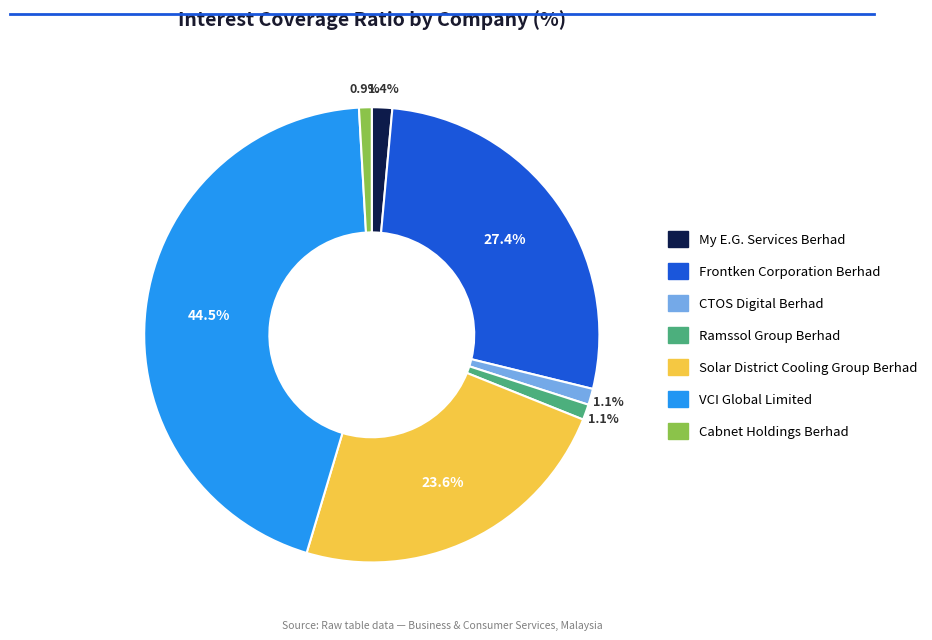

How many segments does this pie chart have?

7